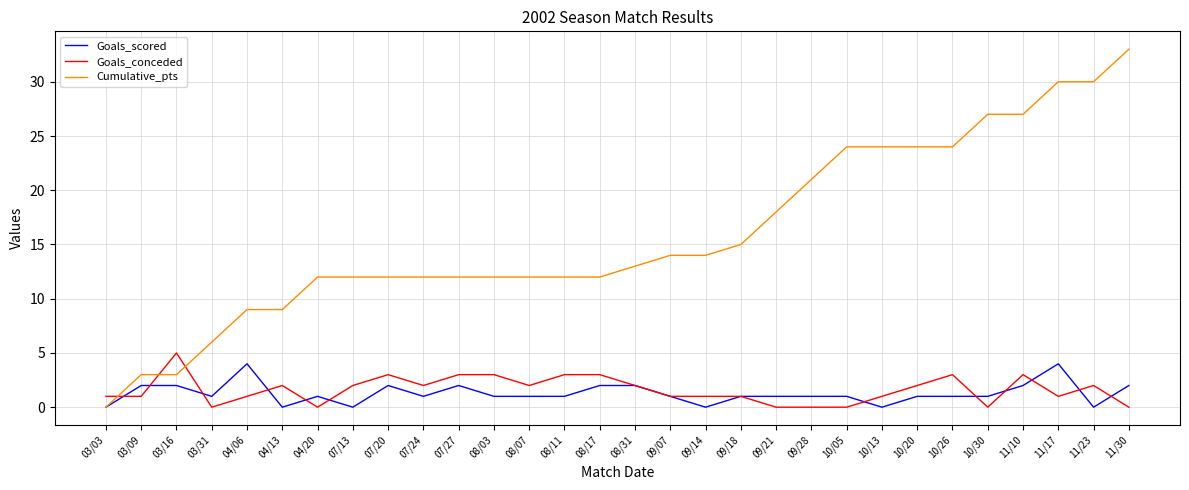

Is it true that Cumulative_pts equals 30 at 11/17?

True